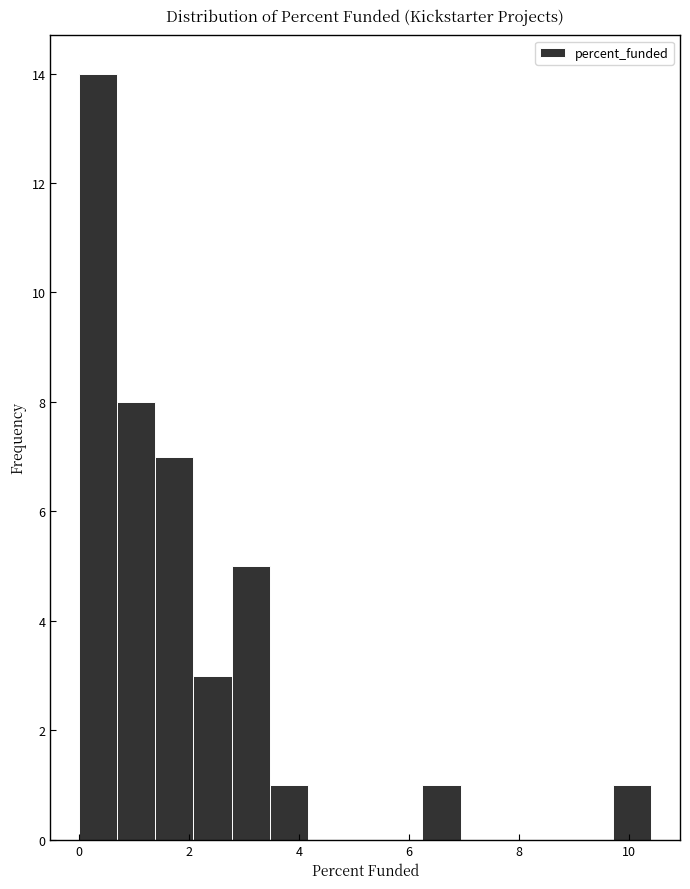

Read against the x-axis, roughly where is the centre of the tallest bar?

0.4